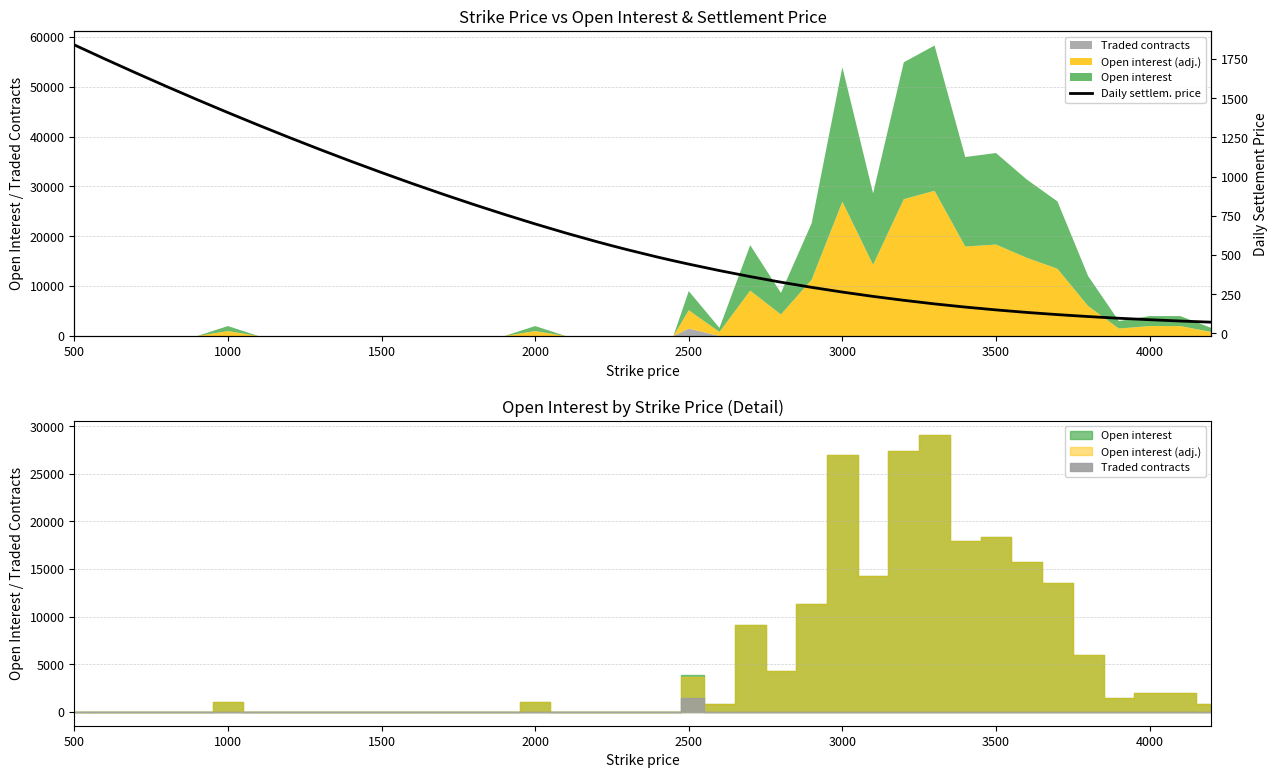

How many lines are shown in the chart?

1